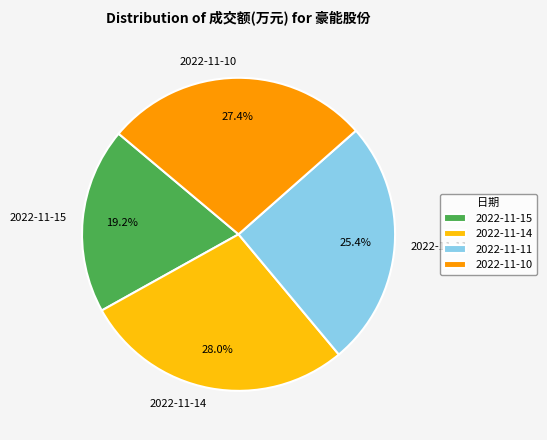

Approximately how many times larger is the value at 2022-11-11 compared to 2022-11-15?

1.3